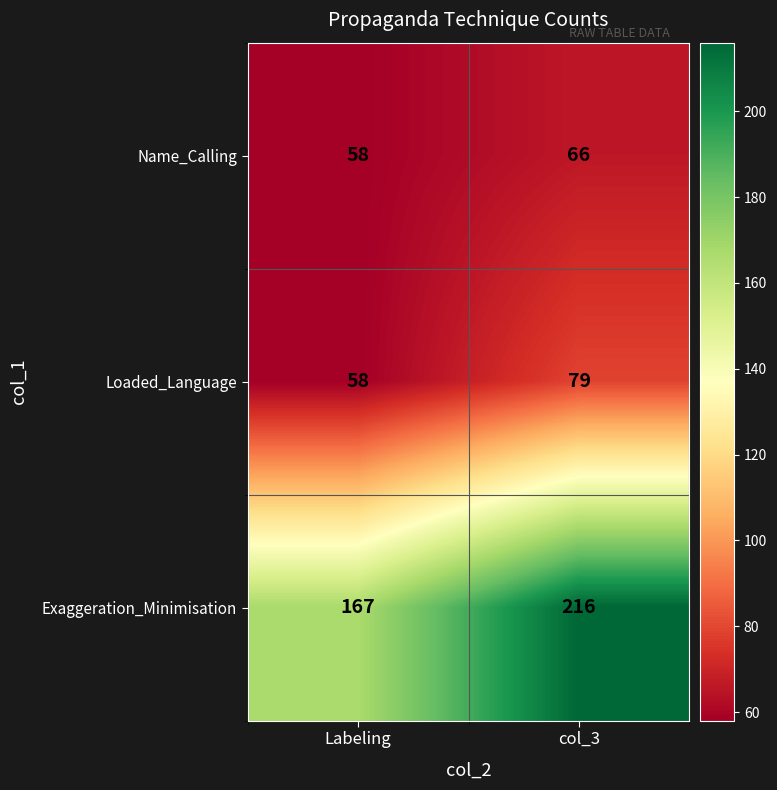

How many categories are shown in the chart?

2